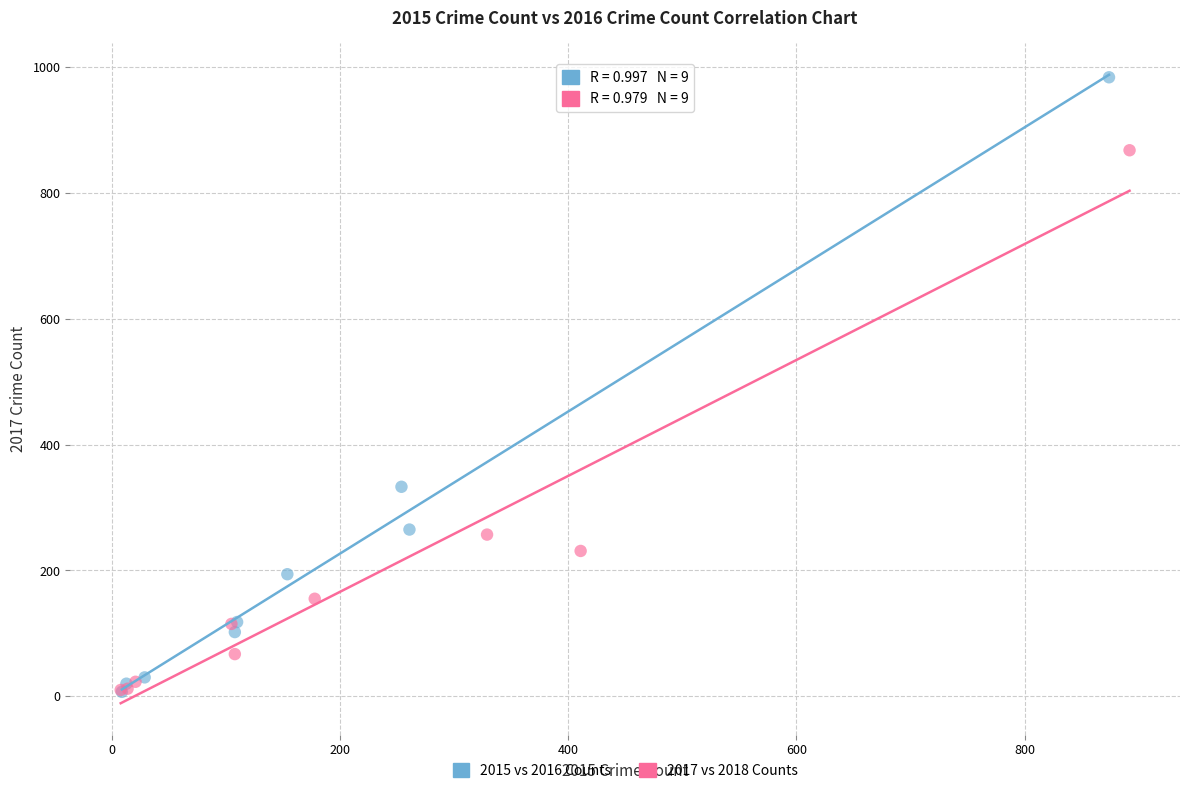

Which series reaches the maximum Y coordinate?

2015 vs 2016 Counts